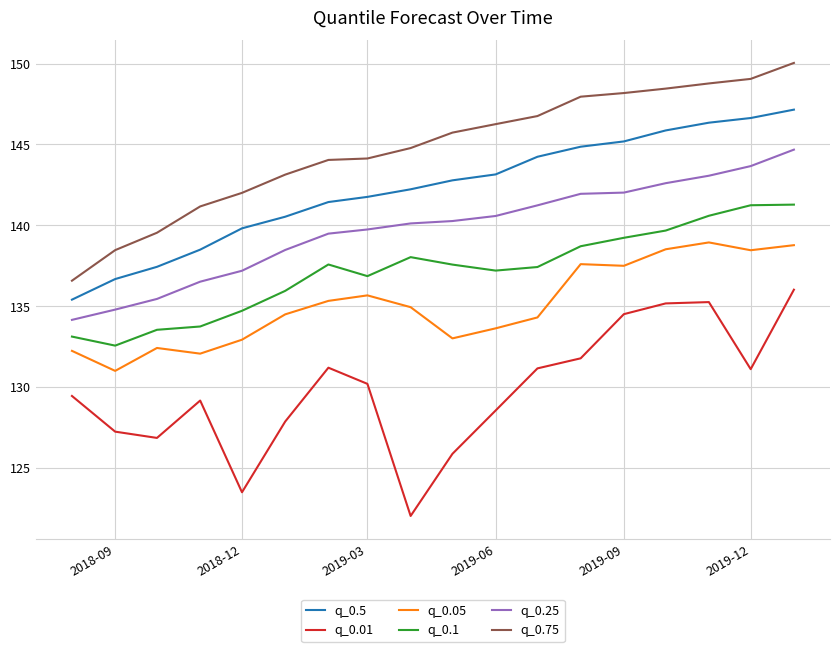

True or false: q_0.05 and q_0.5 cross at least once.

False